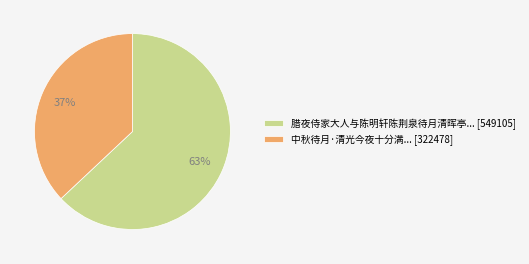

Do 中秋待月·清光今夜十分满... [322478] and 腊夜侍家大人与陈明轩陈荆泉待月清晖亭... [549105] together represent more than half of the pie?

Yes